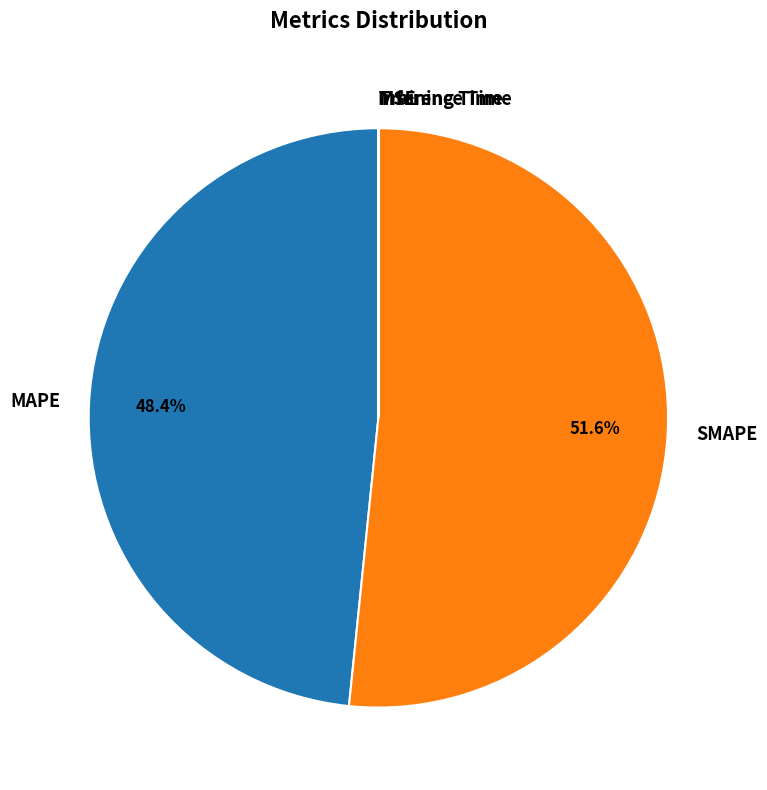

How much of the chart is everything except MAPE?

51.6%